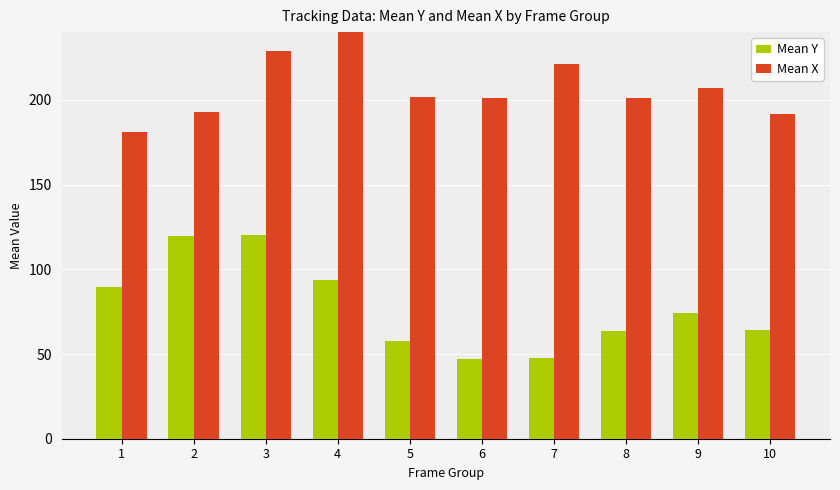

Which series has the largest range (max minus min)?

Mean X